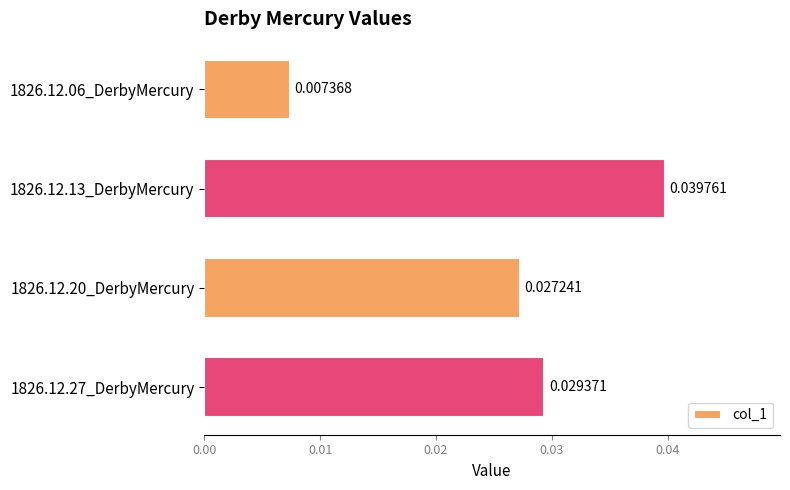

List the labels in order of value, largest first.

1826.12.13_DerbyMercury, 1826.12.27_DerbyMercury, 1826.12.20_DerbyMercury, 1826.12.06_DerbyMercury